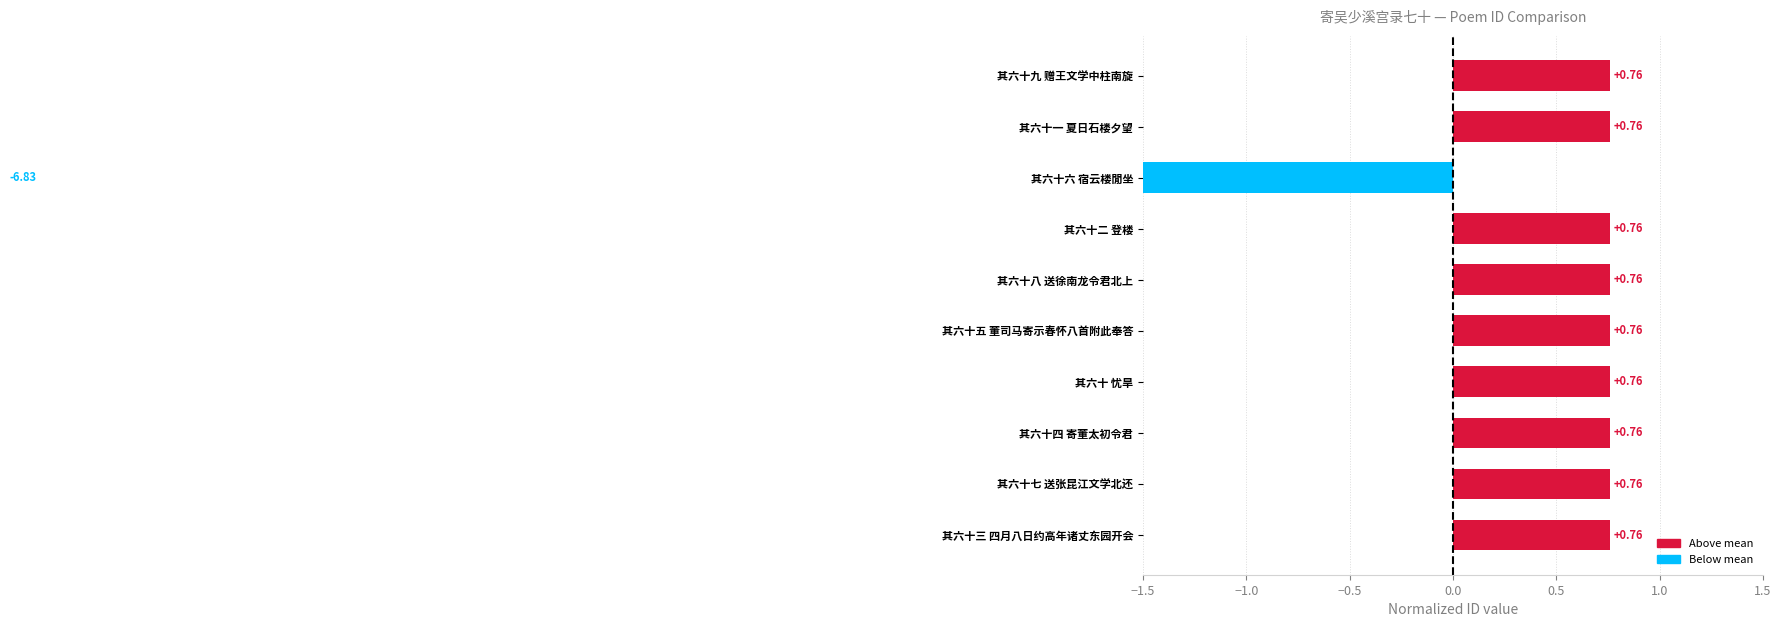

List the labels in order of value, largest first.

其六十九 赠王文学中柱南旋, 其六十八 送徐南龙令君北上, 其六十七 送张昆江文学北还, 其六十五 董司马寄示春怀八首附此奉答, 其六十四 寄董太初令君, 其六十三 四月八日约高年诸丈东园开会, 其六十二 登楼, 其六十一 夏日石楼夕望, 其六十 忧旱, 其六十六 宿云楼閒坐